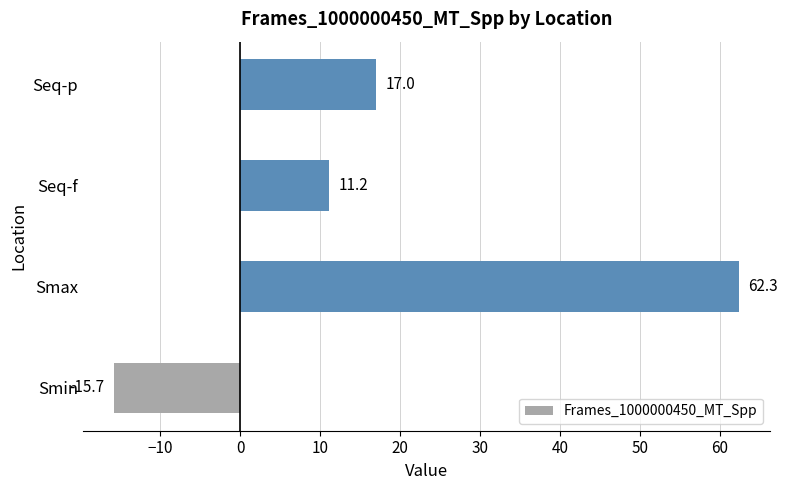

Reading bottom to top, what are all the values shown in this chart?

-15.7	62.3	11.2	17.0